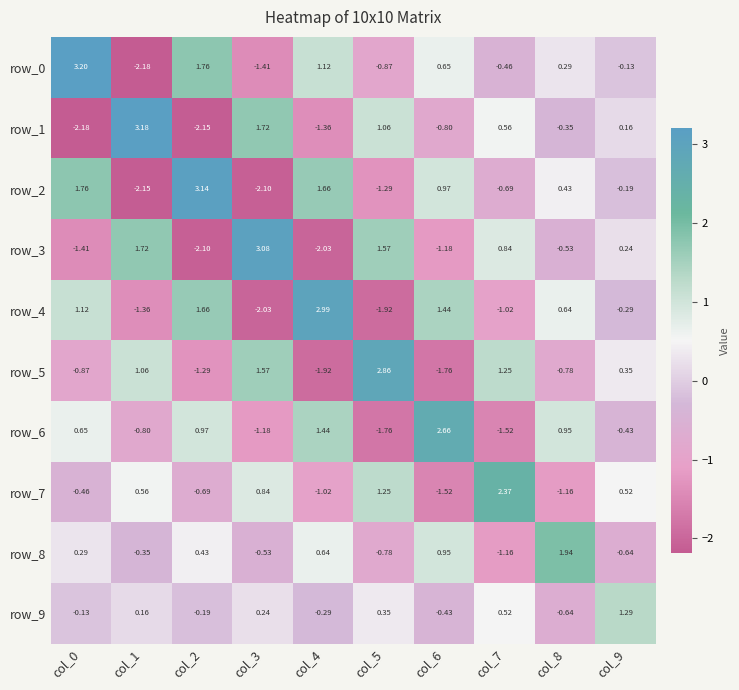

Is the value of row_6 at col_6 greater than the value of row_4 at col_4?

No